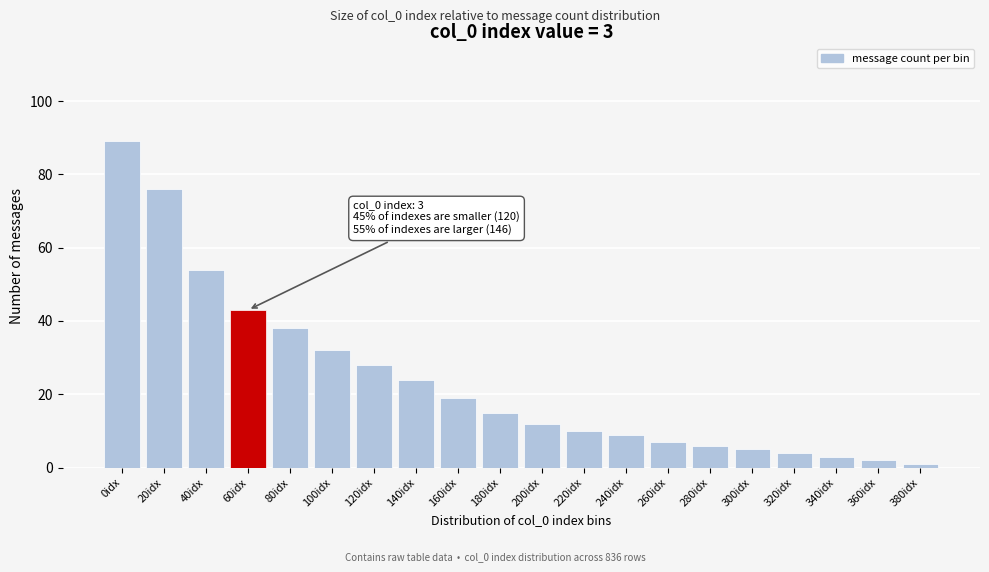

Reading left to right, transcribe all the data shown in this chart.

0idx=89	20idx=76	40idx=54	60idx=43	80idx=38	100idx=32	120idx=28	140idx=24	160idx=19	180idx=15	200idx=12	220idx=10	240idx=9	260idx=7	280idx=6	300idx=5	320idx=4	340idx=3	360idx=2	380idx=1